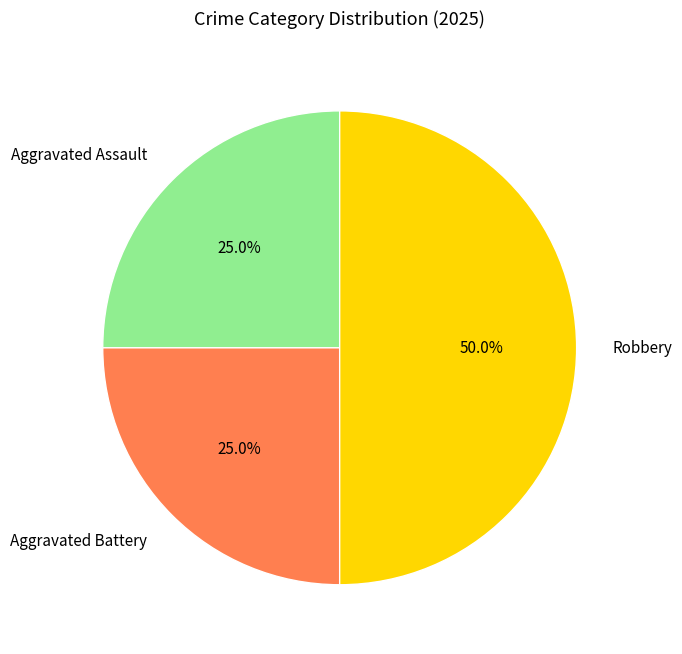

Approximately how many times larger is the value at Aggravated Assault compared to Aggravated Battery?

1.0